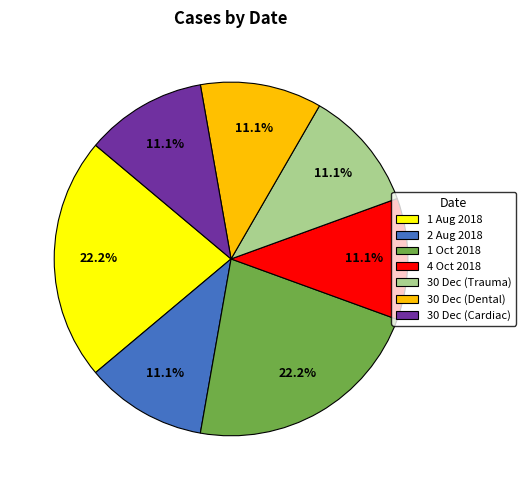

Combined, what portion of the pie is 1 Oct 2018 and 30 Dec (Cardiac)?

33.3%